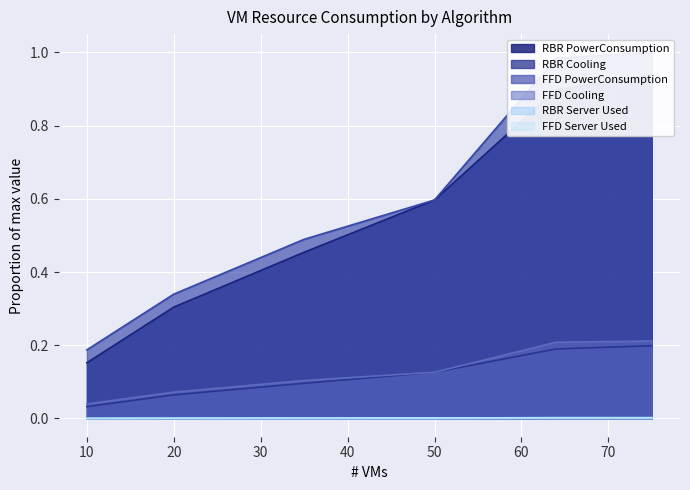

Reading left to right, extract all data points from this chart.

RBR PowerConsumption: 0.2	0.3	0.5	0.6	0.9	0.9
RBR Cooling: 0.0	0.1	0.1	0.1	0.2	0.2
FFD PowerConsumption: 0.2	0.3	0.5	0.6	1.0	1.0
FFD Cooling: 0.0	0.1	0.1	0.1	0.2	0.2
RBR Server Used: 0.0	0.0	0.0	0.0	0.0	0.0
FFD Server Used: 0.0	0.0	0.0	0.0	0.0	0.0